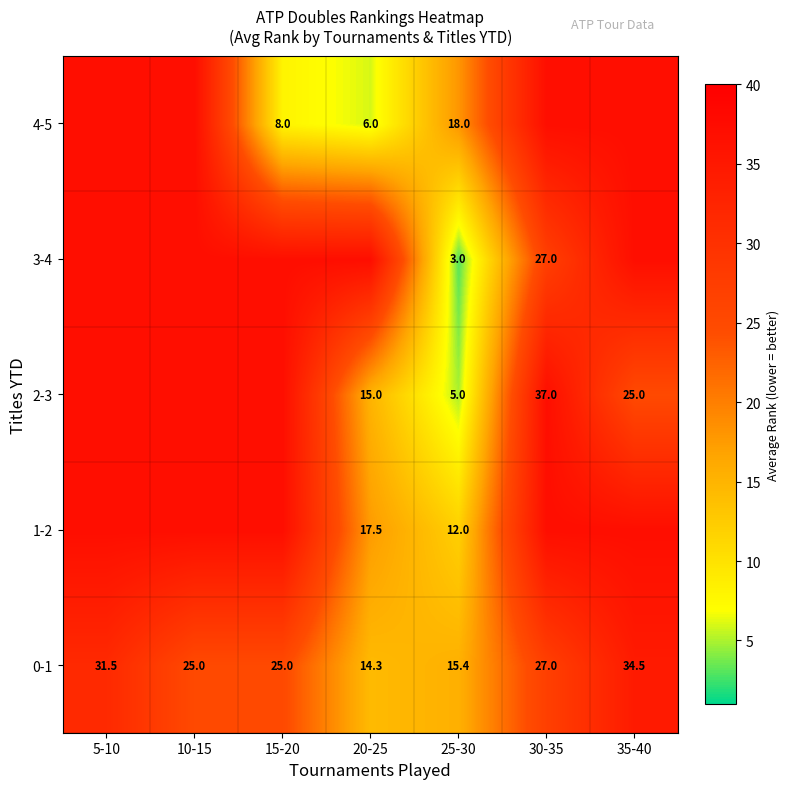

The value of 4-5 at 20-25 is 3.7. True or false?

False